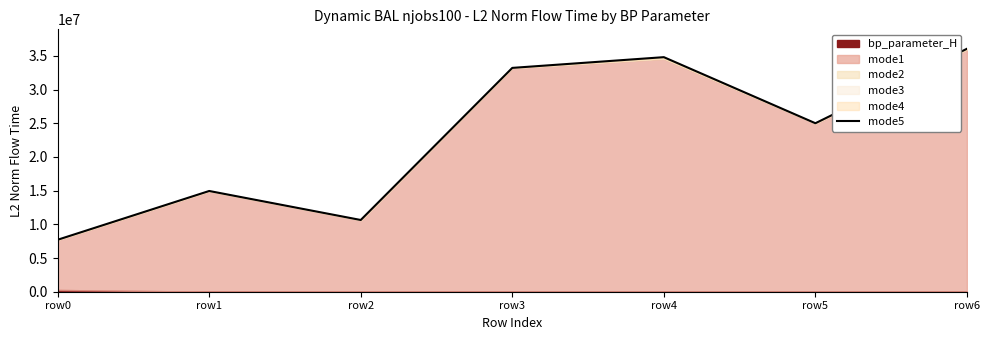

True or false: the data has more than 0 interior local peaks.

True